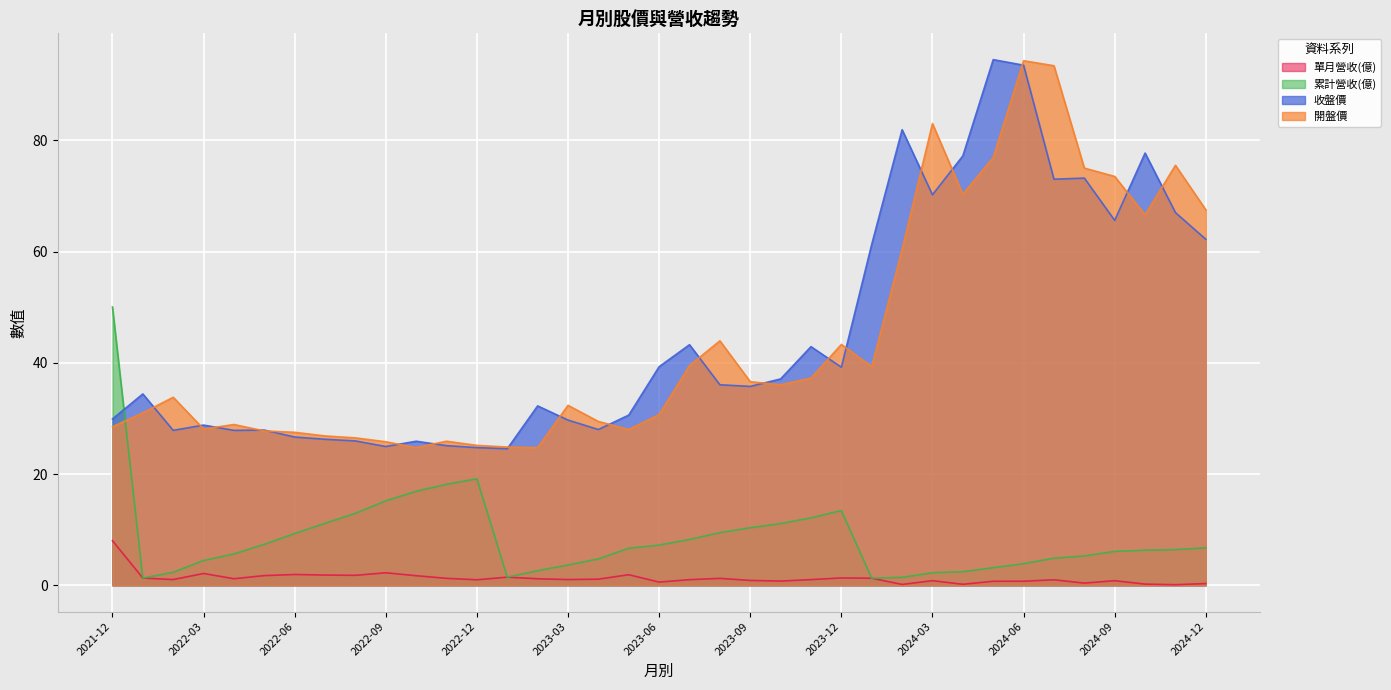

What is the total value across all series at 2023-04?

63.3